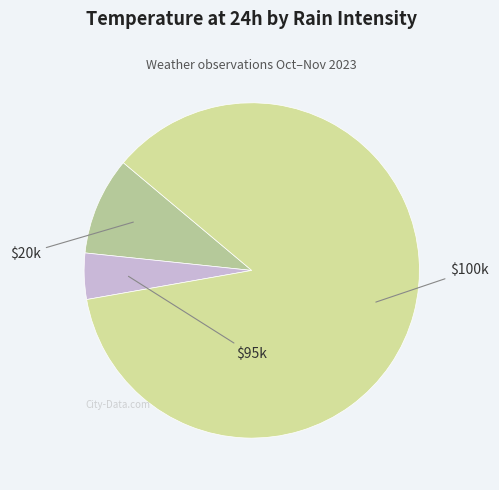

How many slices are in this pie chart?

3